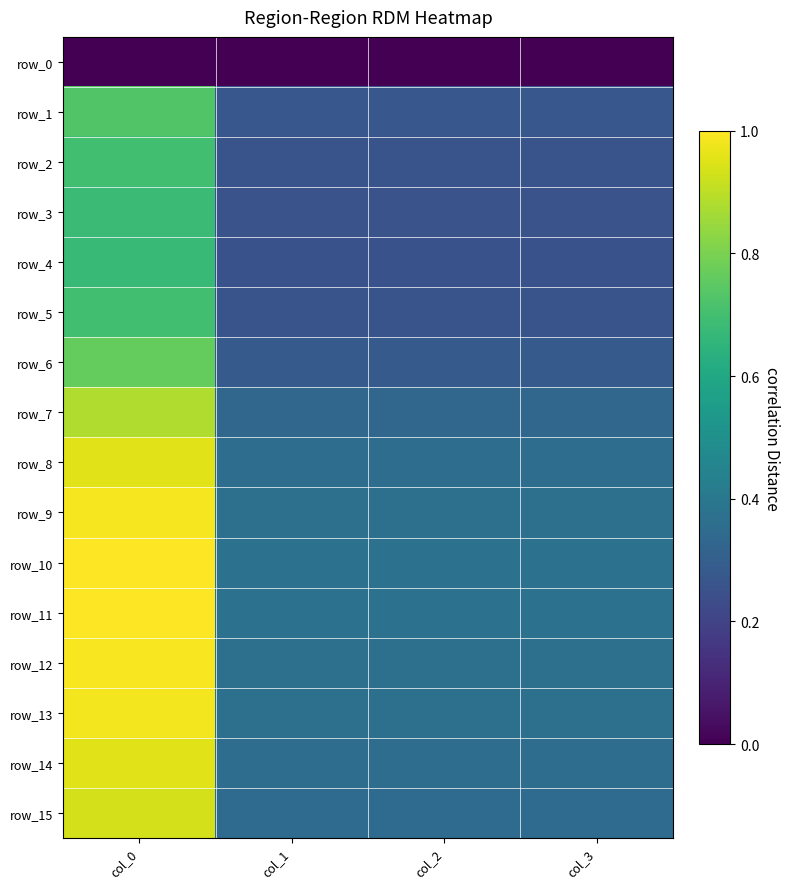

What is the minimum value for row_12?

121.4